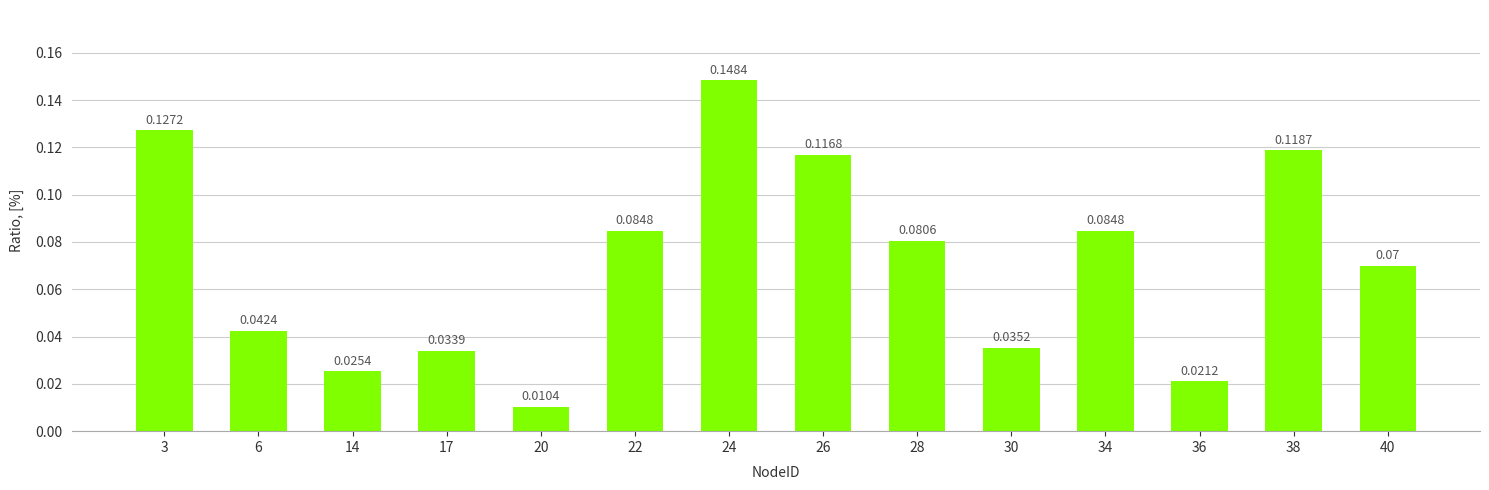

Which label corresponds to the largest value in the chart?

24